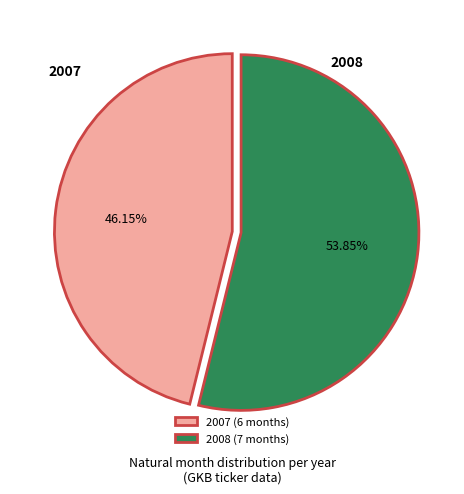

To the nearest percent, what percentage of the pie is 2008?

54%